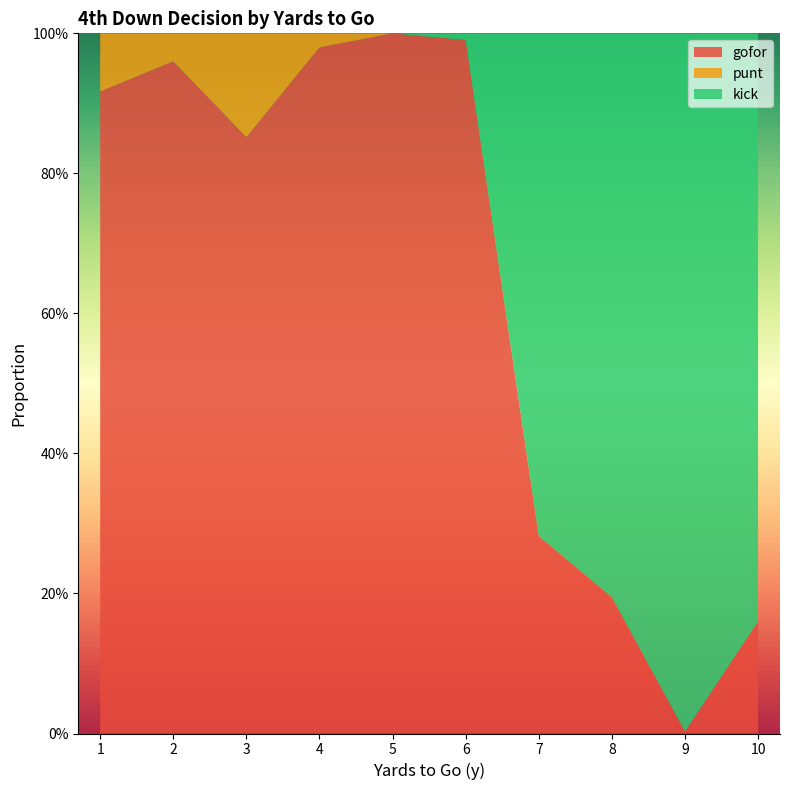

Reading right to left, list all the values displayed in this chart.

gofor: 0.2	0.0	0.2	0.3	1.0	1.0	1.0	0.9	1.0	0.9
punt: 0.0	0.0	0.0	0.0	0.0	0.0	0.0	0.1	0.0	0.1
kick: 0.8	1.0	0.8	0.7	0.0	0.0	0.0	0.0	0.0	0.0